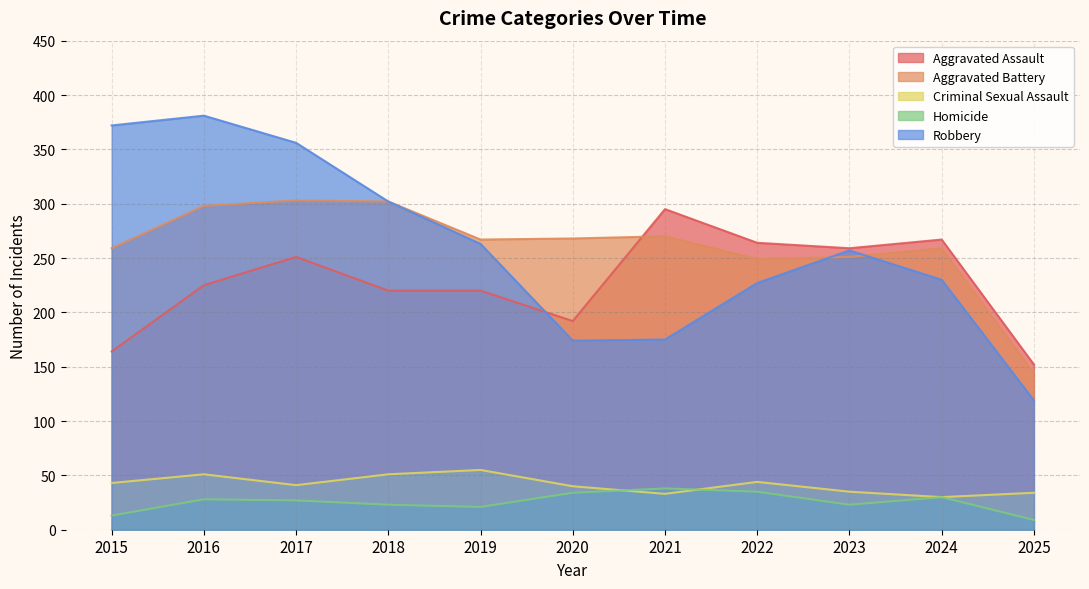

Which category has the highest value across all series?

2016